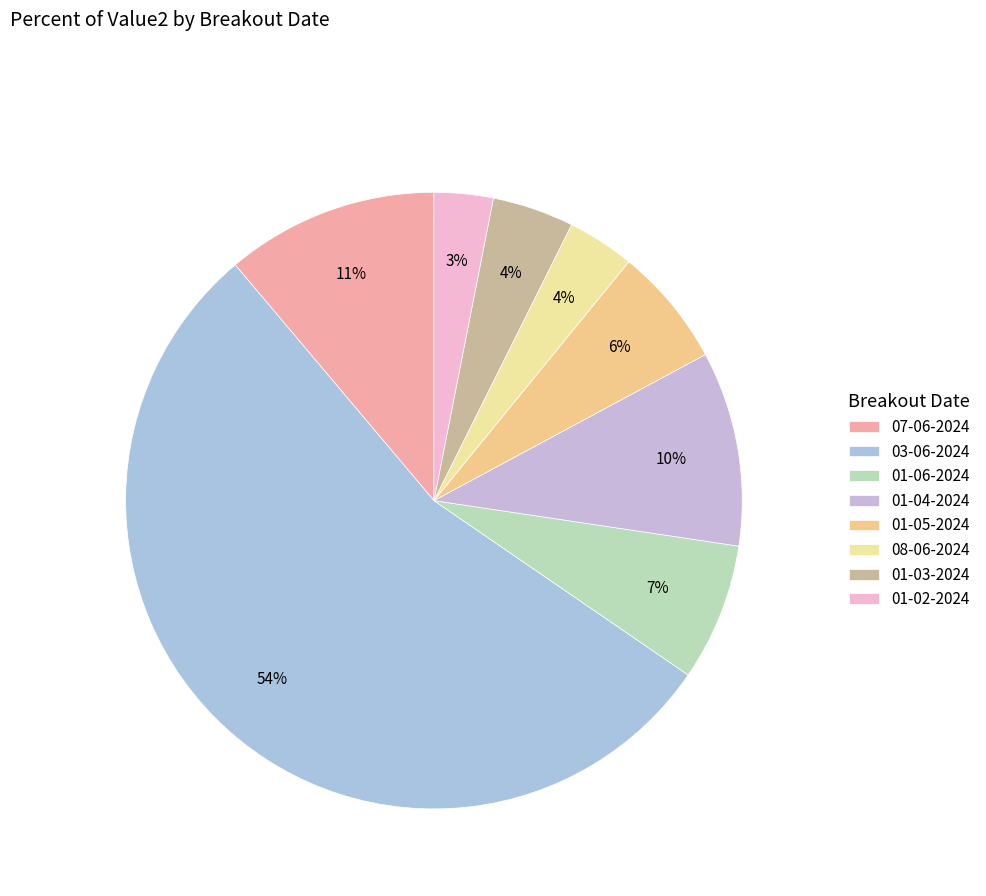

To the nearest percent, what is the difference between the 01-05-2024 and 01-03-2024 slice percentages?

2%